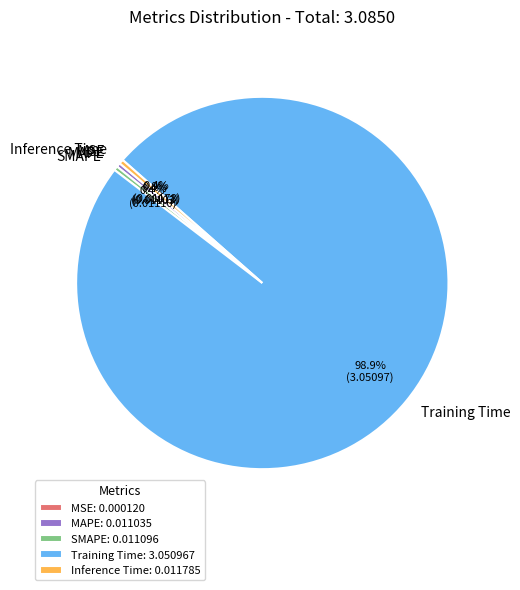

The Training Time slice represents 87% of the pie. True or false?

False